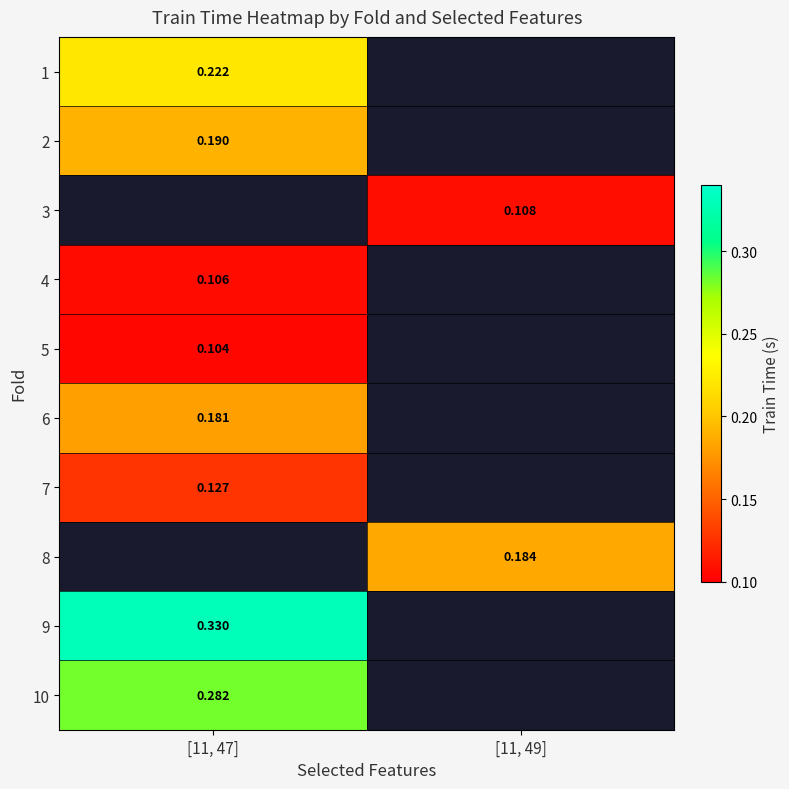

At which category does the chart reach its peak across all series?

[11, 47]